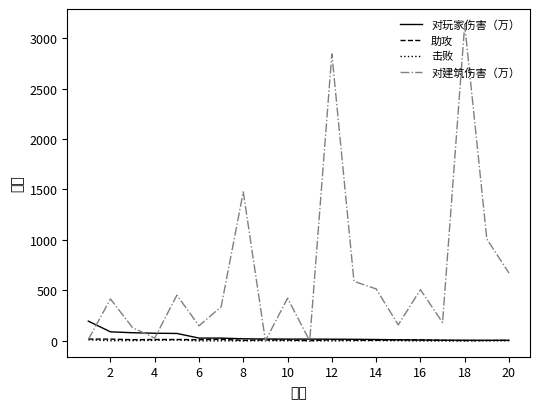

Count the number of data series in this chart.

4